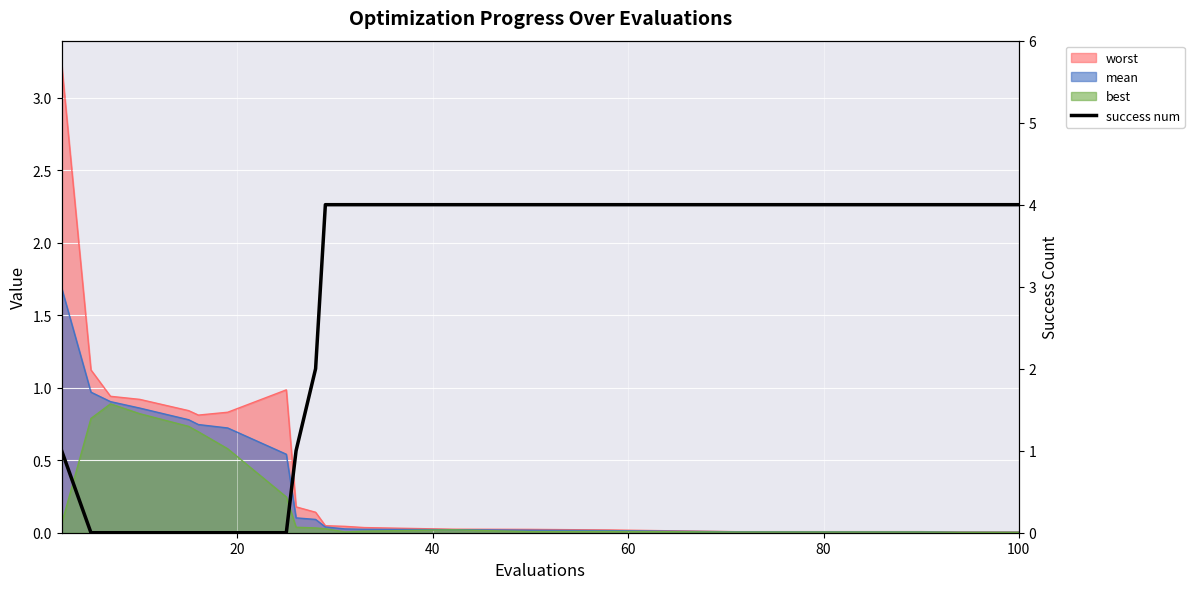

The value at 60 is 0. True or false?

True